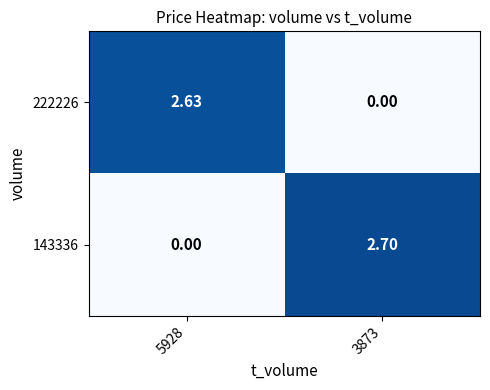

Is the value of 222226 at 3873 greater than the value of 143336 at 3873?

No